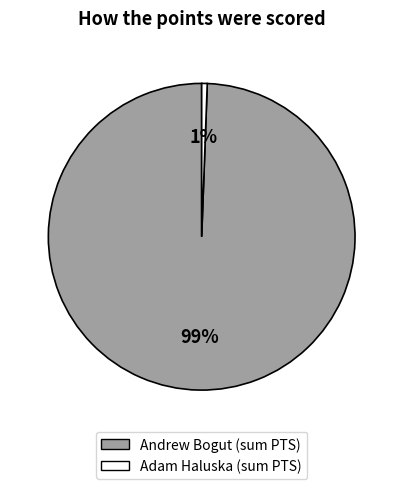

What is the largest slice in the pie chart?

Andrew Bogut